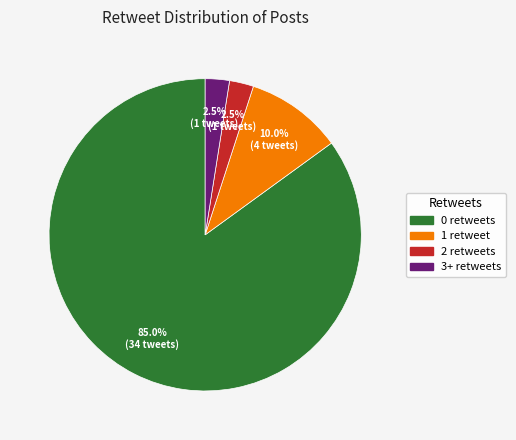

To the nearest percent, what is the average slice percentage?

25%